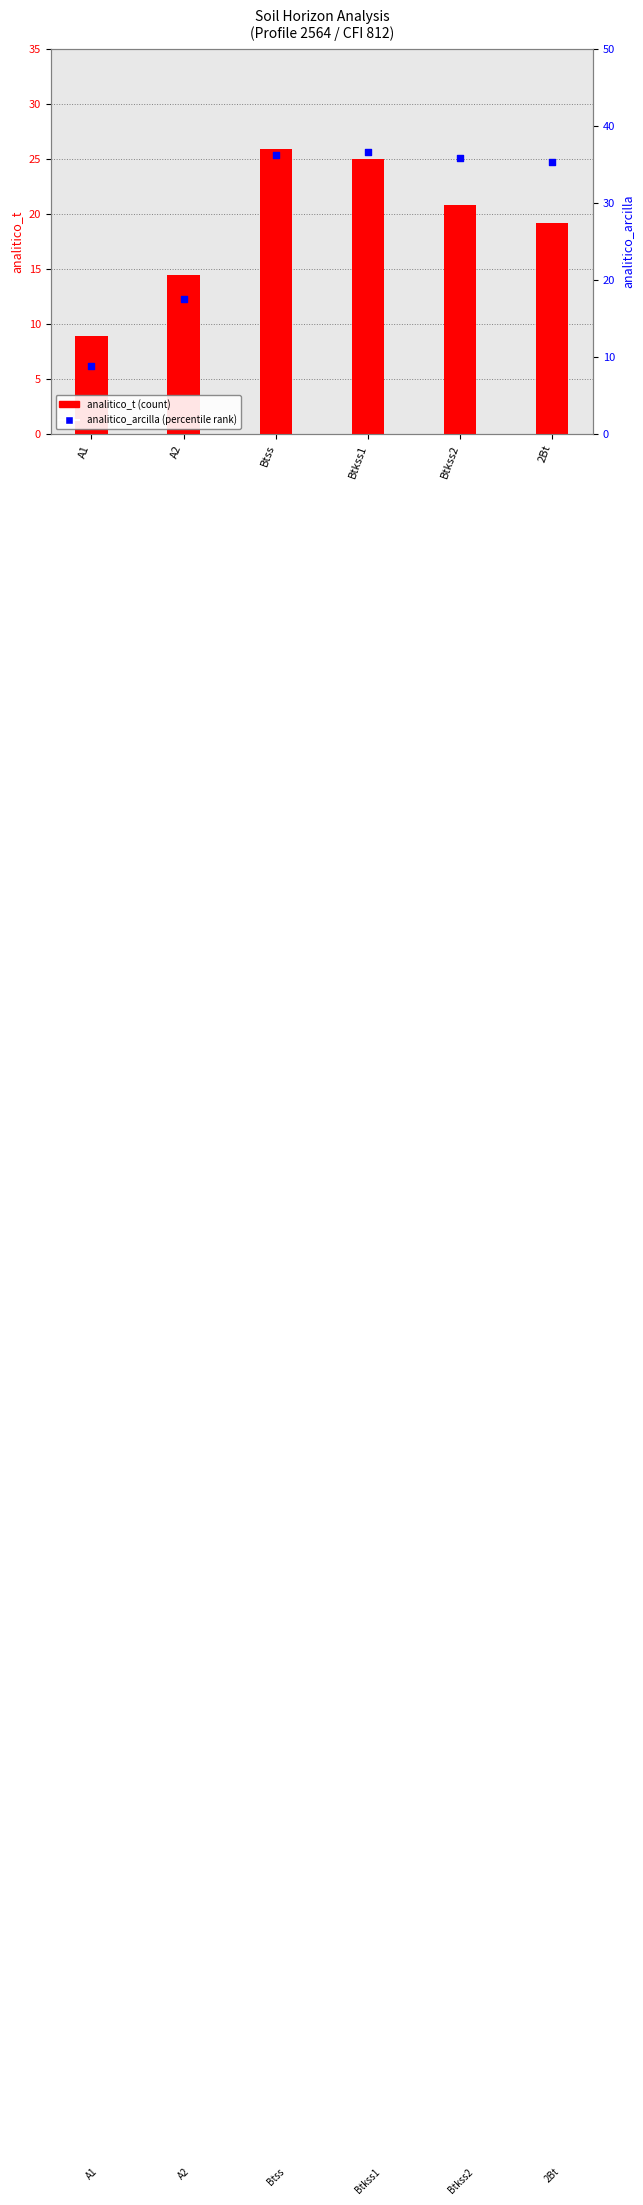

Which series has the largest Y range (max minus min)?

analitico_arcilla